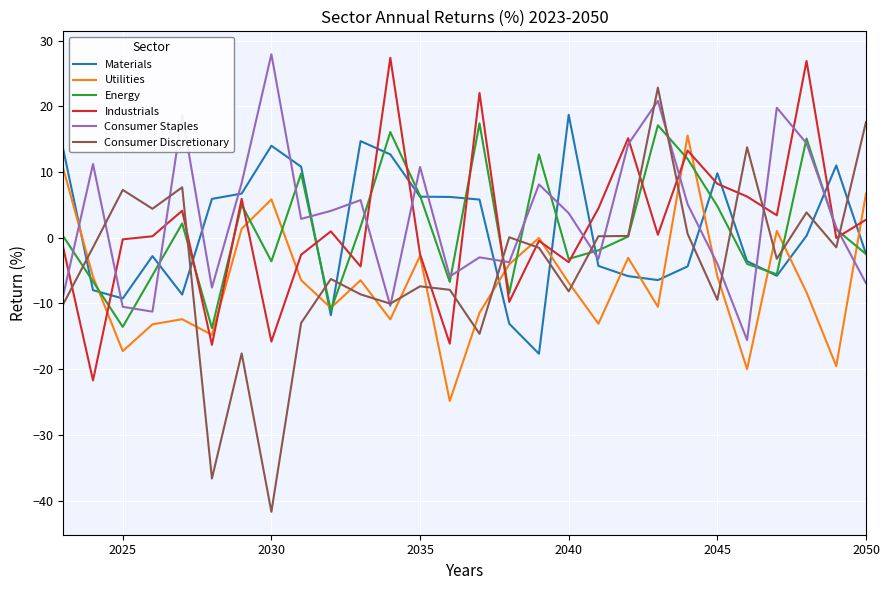

How many intersections are there between Consumer Discretionary and Materials?

11